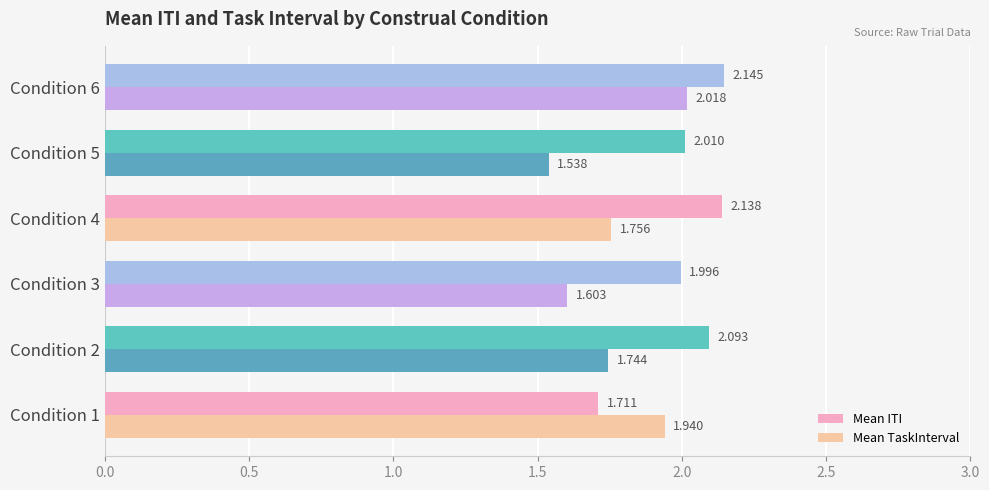

Which series has the largest range (max minus min)?

Mean TaskInterval